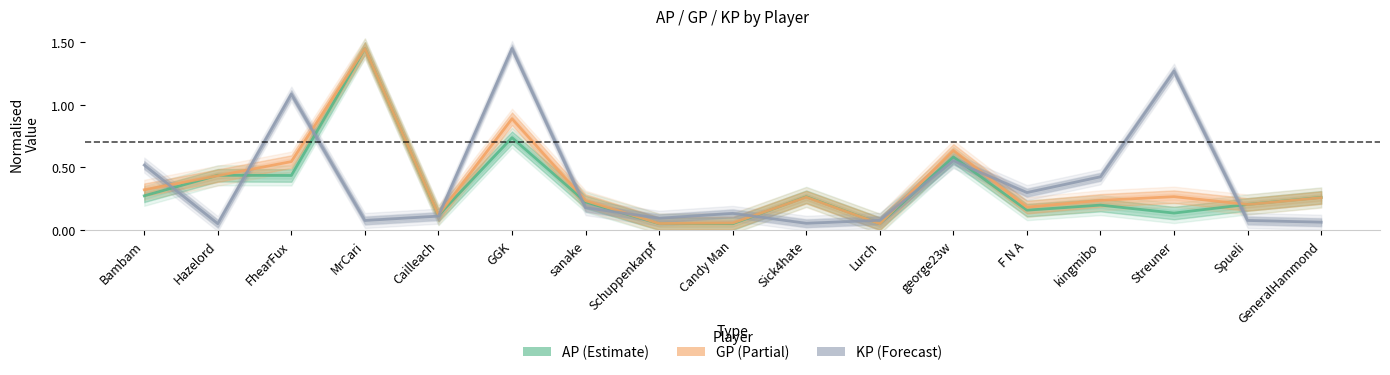

At which category does the chart reach its minimum across all series?

Candy Man